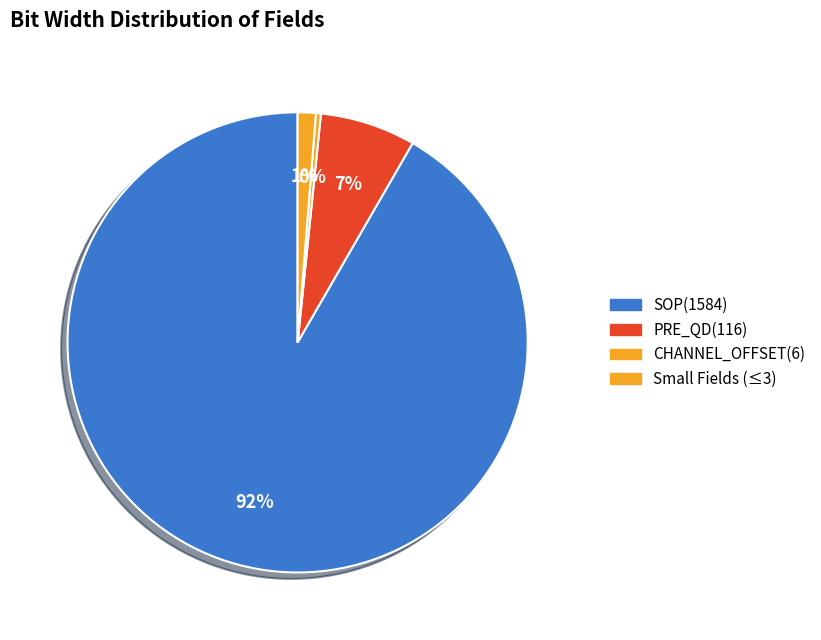

How many segments does this pie chart have?

4